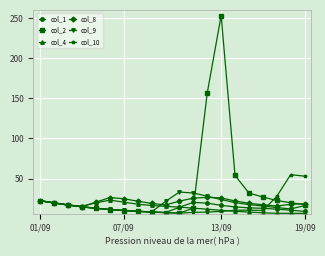

True or false: col_9 has more than 0 interior local peaks.

True